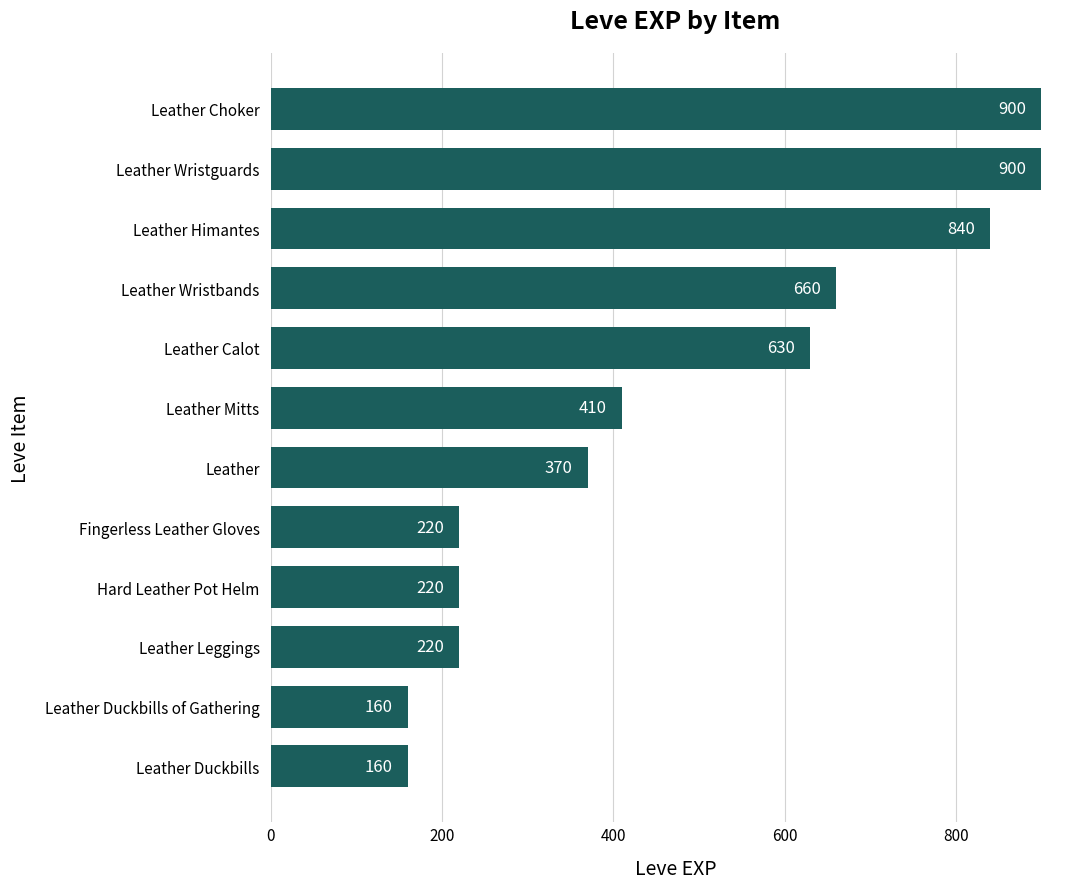

How many data points does each series have?

12